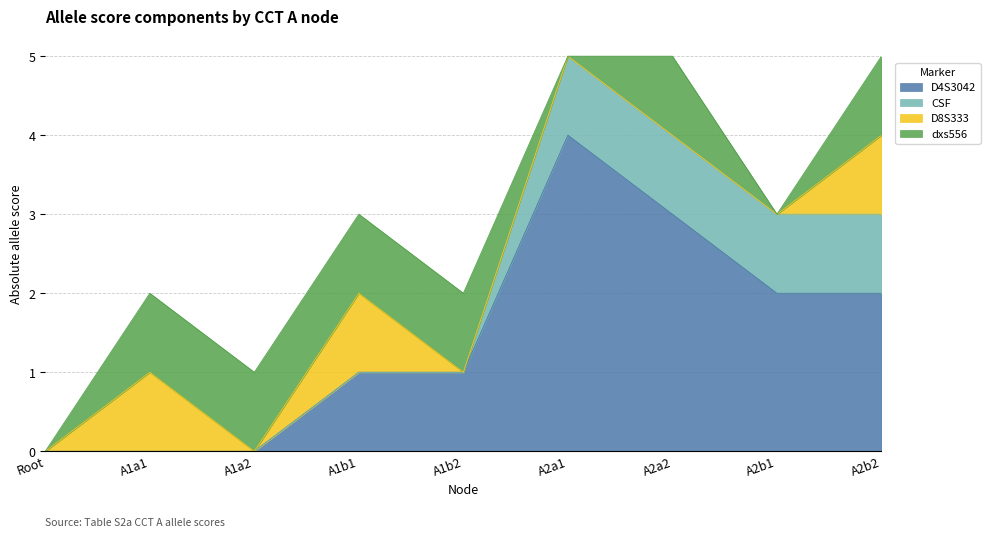

The CSF series shows -1 at A2b1. True or false?

False